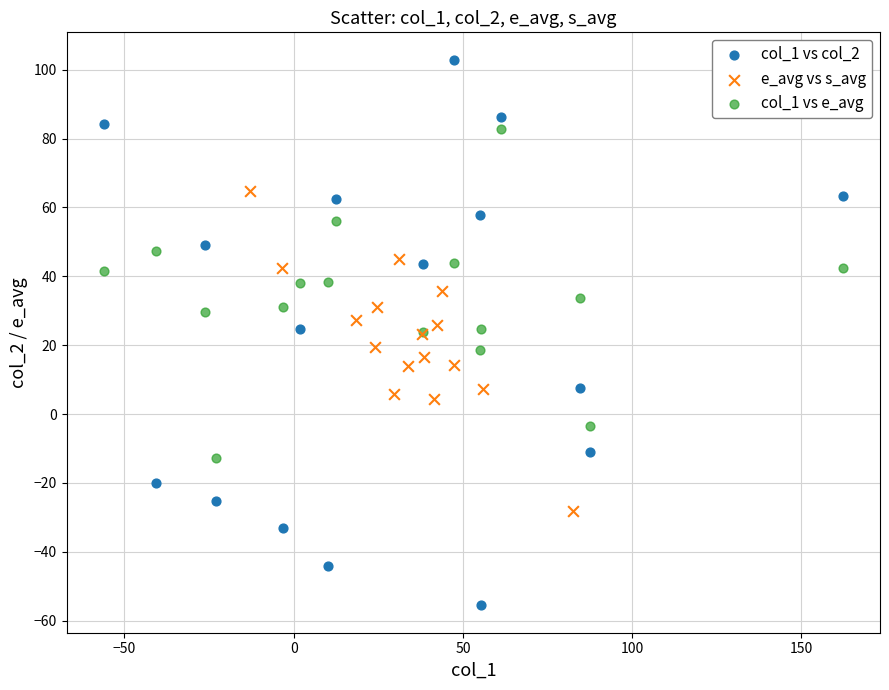

Which series has the widest spread of Y values?

col_1 vs col_2